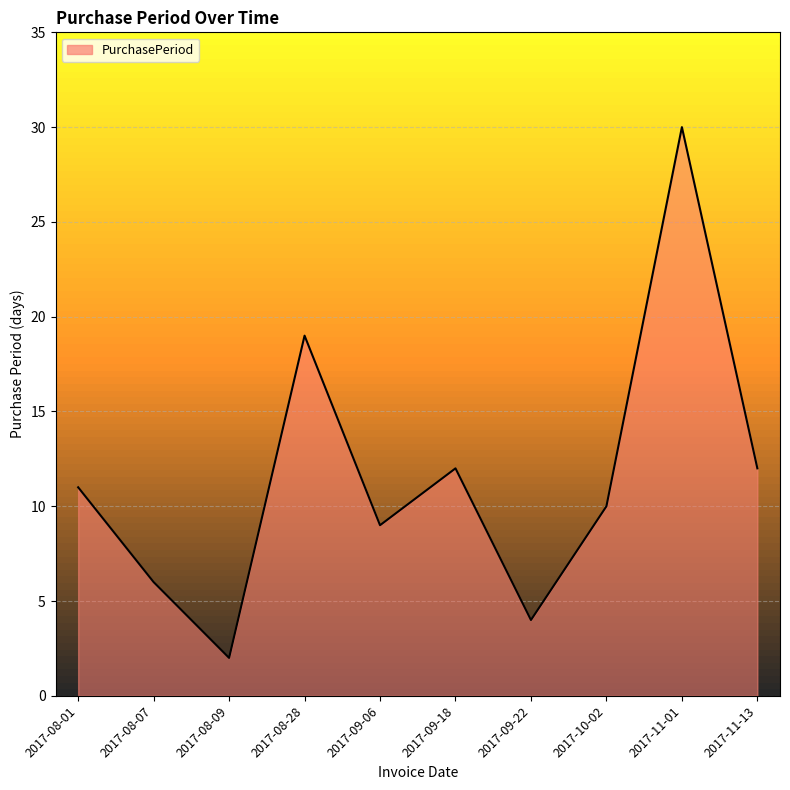

What is the difference between the maximum and second lowest values?

26